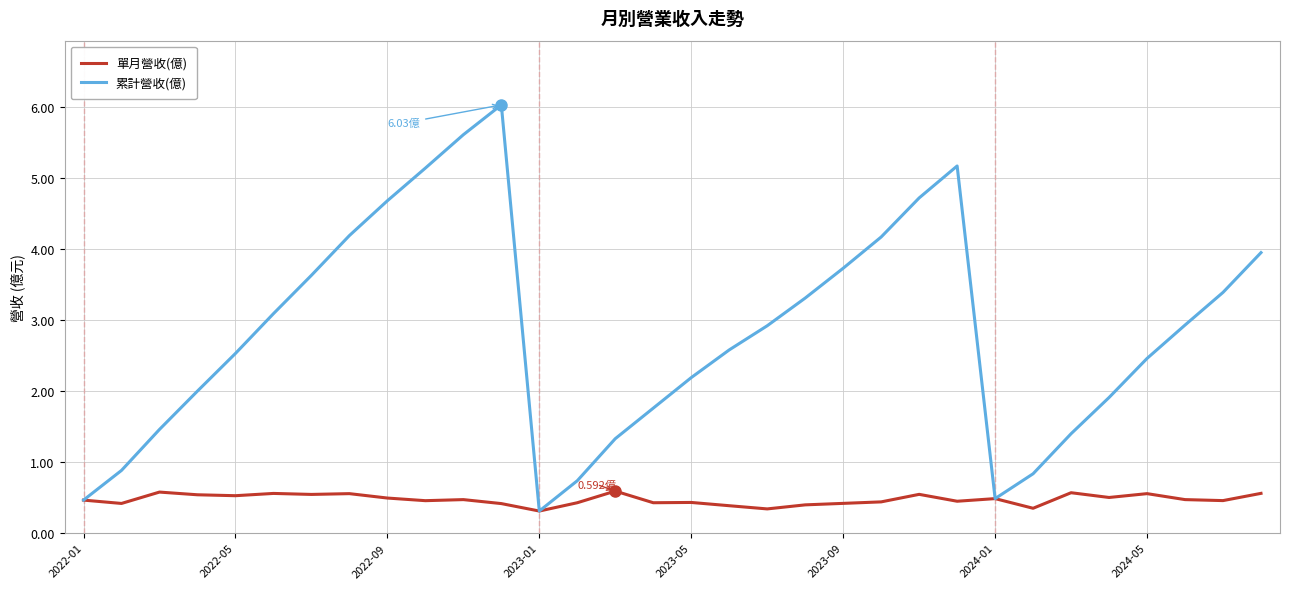

Which series has the largest total across all categories?

累計營收(億)